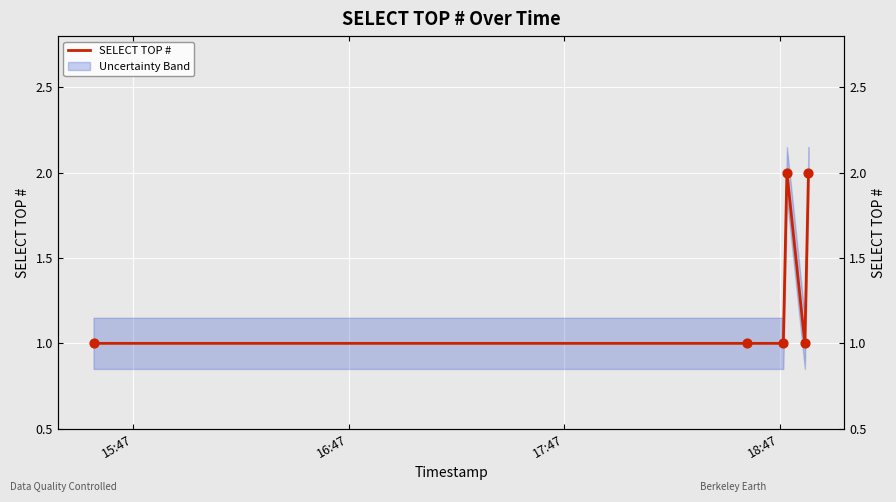

Which has a higher value, 17:47 or 16:47?

17:47